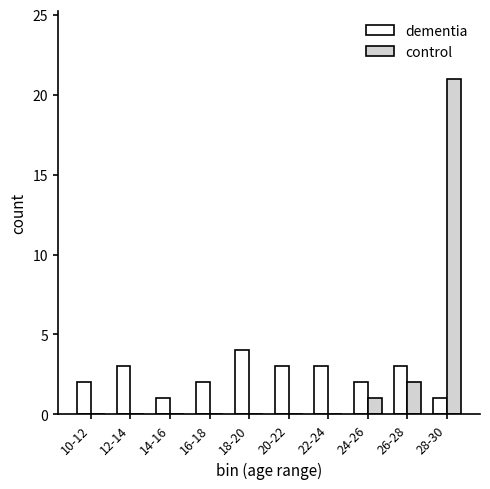

Which category has the highest value across all series?

28-30